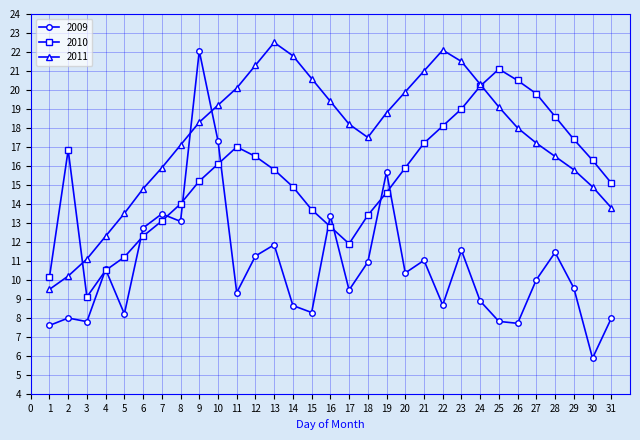

What is the difference between the highest and lowest values at 30?

10.4